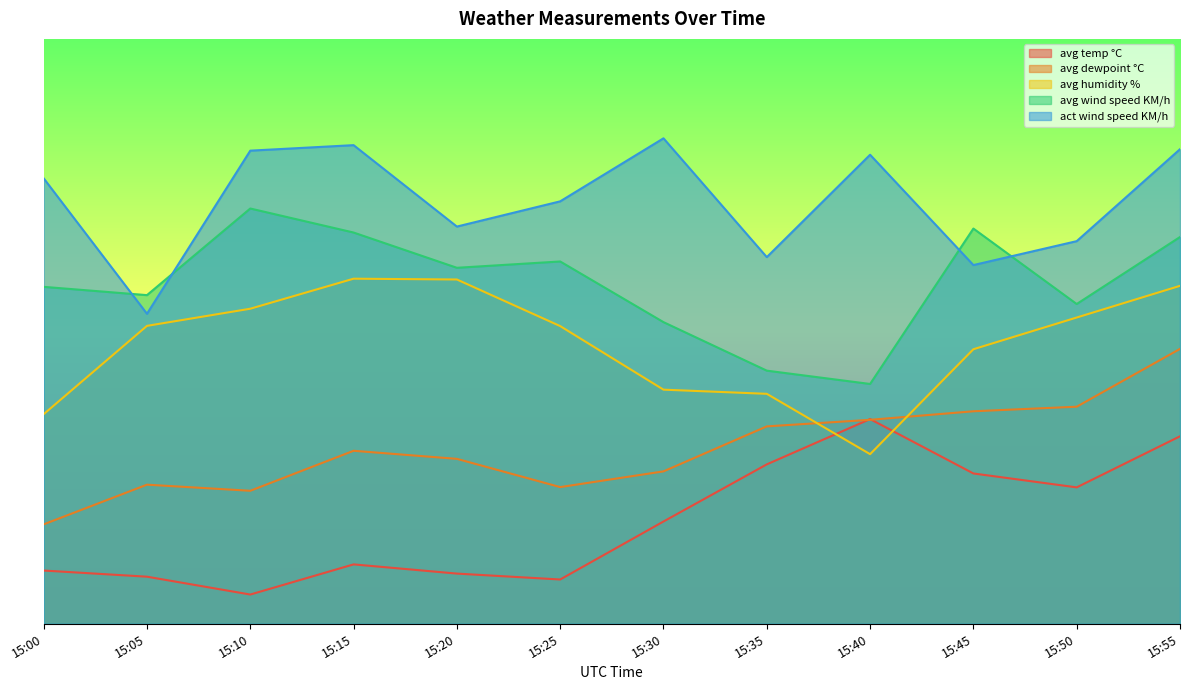

Between 15:15 and 15:25, which series saw the biggest shift?

act wind speed KM/h